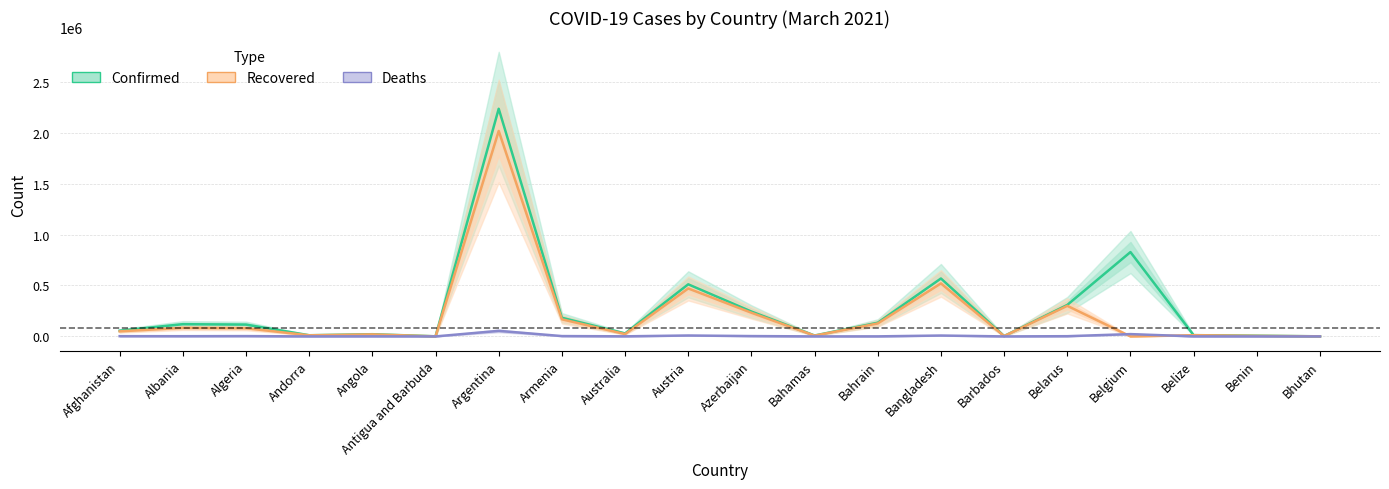

What is the difference between the highest and lowest values at Bahrain?

134017